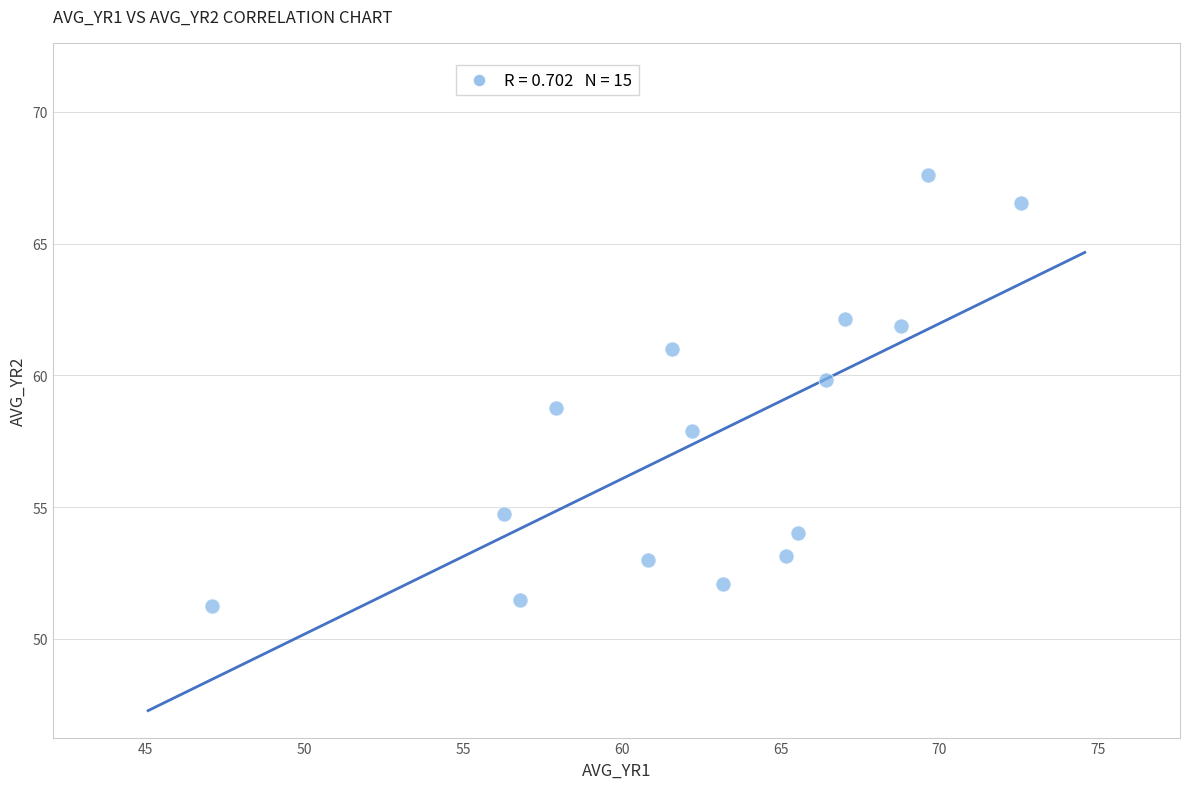

What is the range of Y values (max minus min)?

16.4